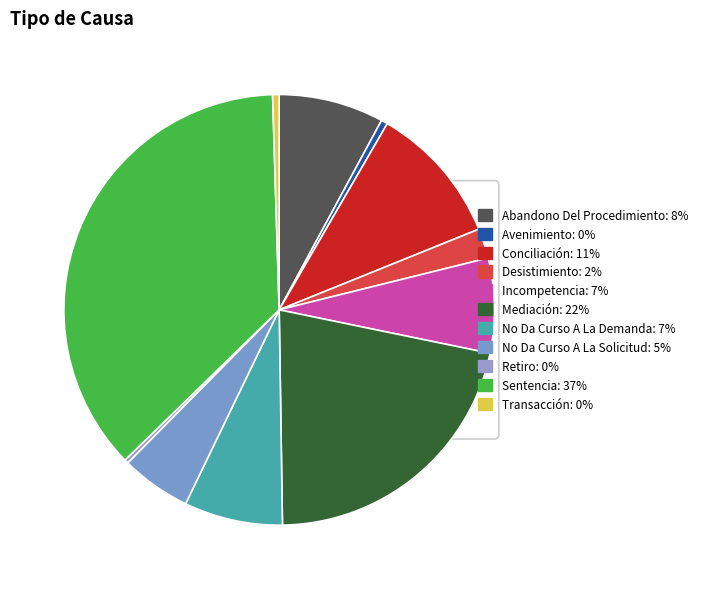

What is the change in value from Avenimiento to No Da Curso A La Demanda?

+71